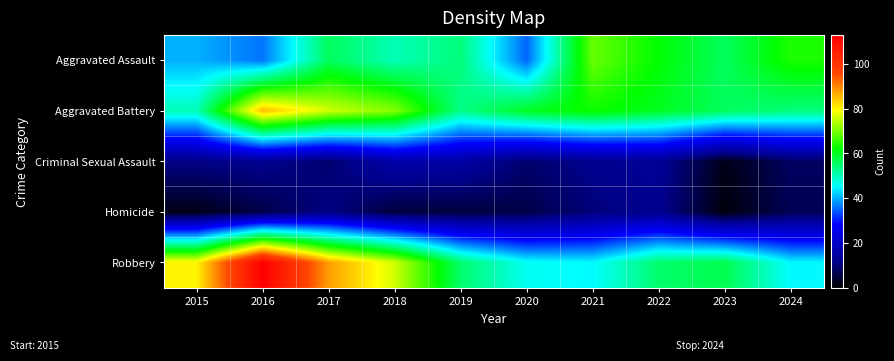

What is the total value across all series at 2019?

182